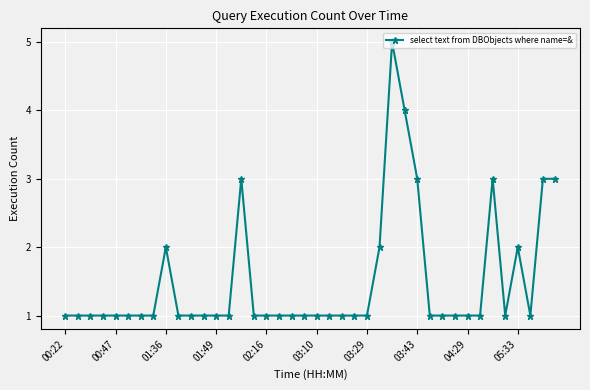

What is the greatest value displayed?

5